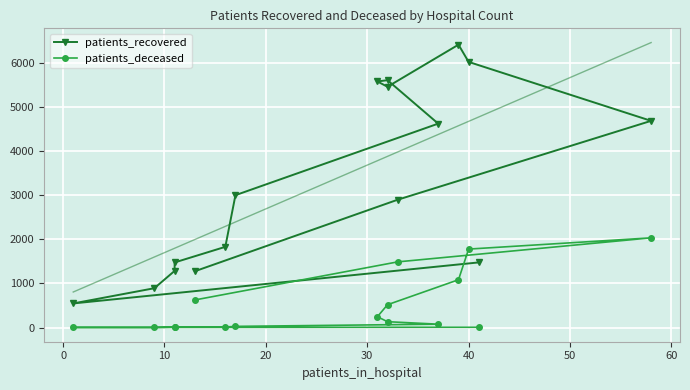

Is this an area chart (filled region under the line)?

No